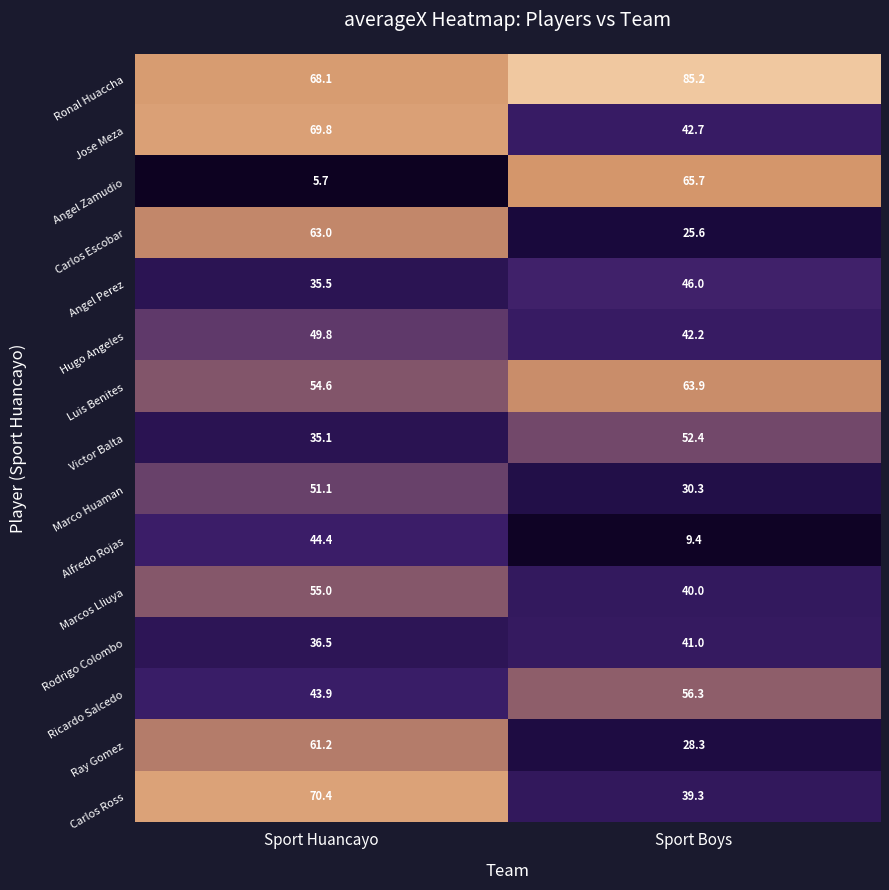

What is the difference between the highest and lowest values at Sport Huancayo?

64.7